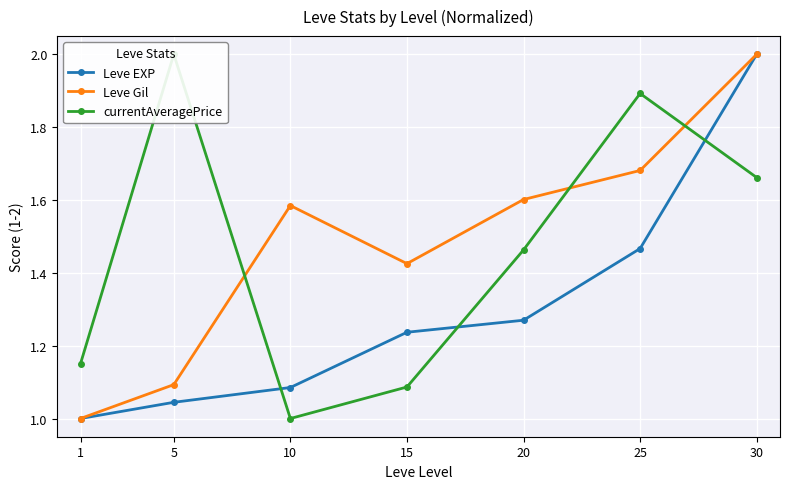

What is the greatest value displayed?

2.0